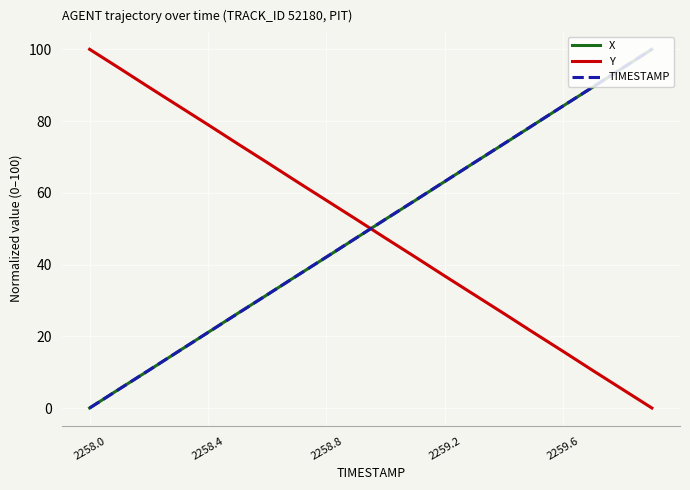

What is the maximum value for TIMESTAMP?

100.0